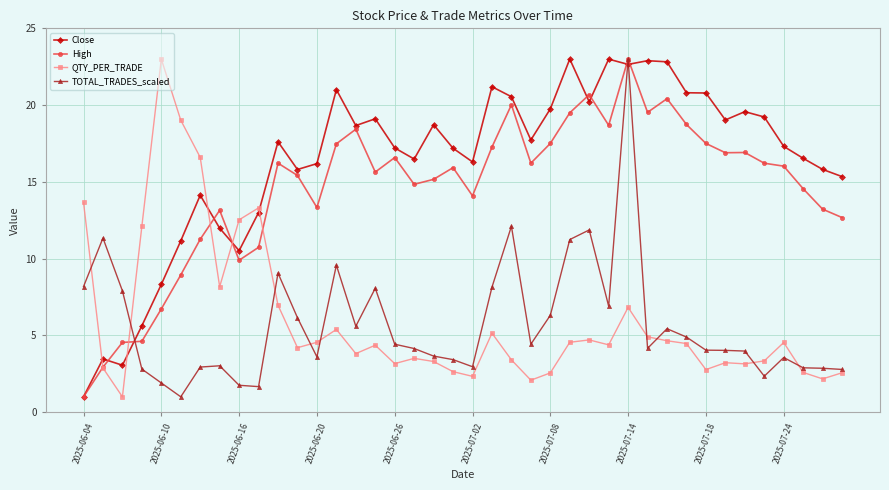

True or false: Close and QTY_PER_TRADE cross at least once.

True